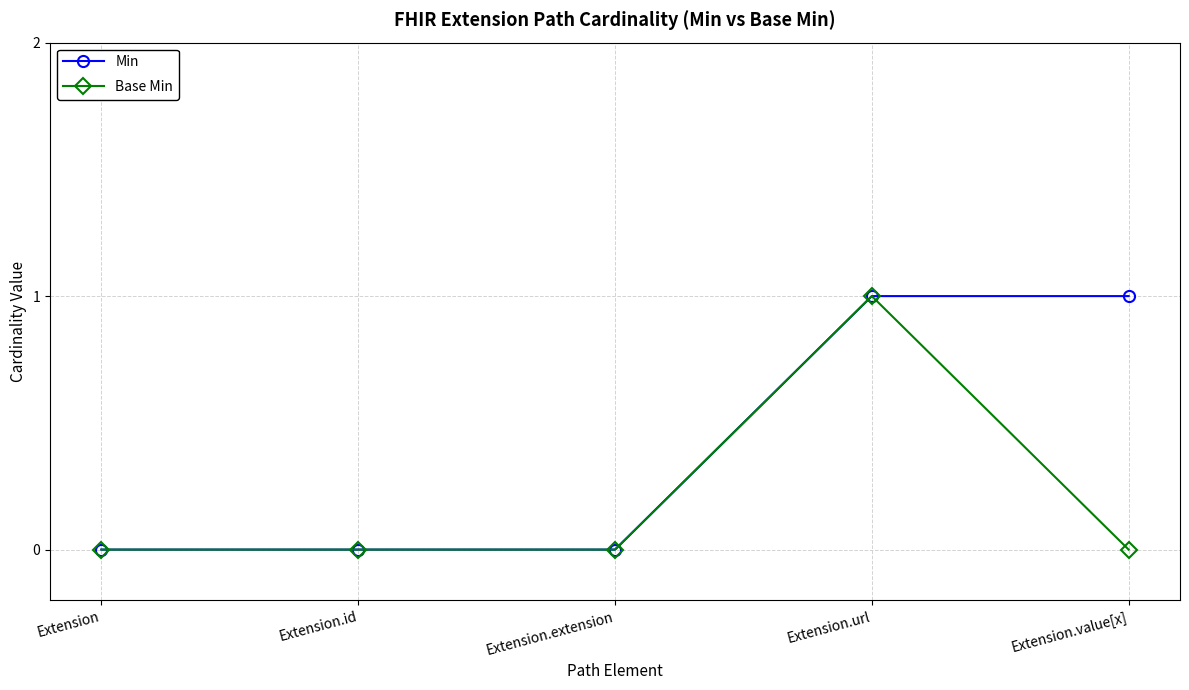

At which category is the sum across all series the highest?

Extension.url